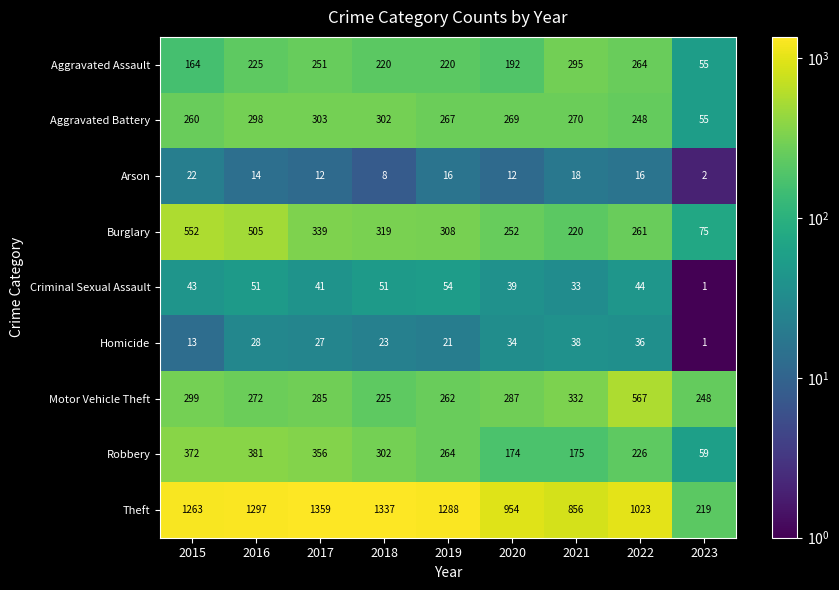

What is the approximate value of Theft at 2019, to the nearest 100?

1300